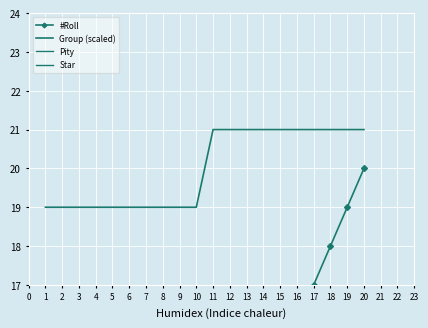

Reading left to right, extract all data points from this chart.

#Roll: 1	2	3	4	5	6	7	8	9	10	11	12	13	14	15	16	17	18	19	20
Group (scaled): 19	19	19	19	19	19	19	19	19	19	21	21	21	21	21	21	21	21	21	21
Pity: 1	1	1	4	1	1	1	1	1	1	1	1	9	1	1	1	1	1	1	1
Star: 3	3	3	4	3	3	3	3	3	3	3	3	4	3	3	3	3	3	3	3